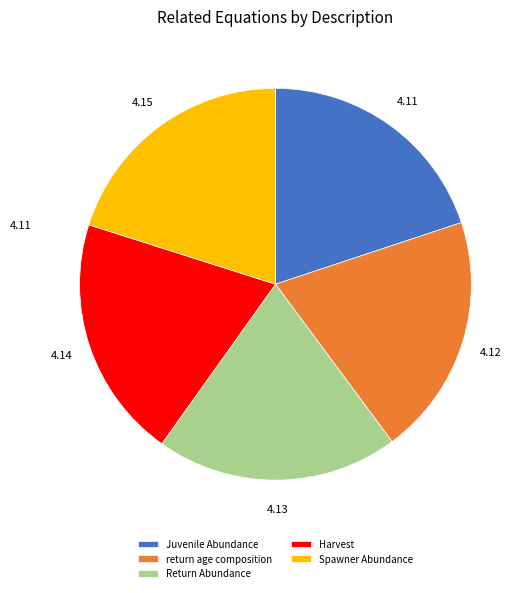

Is the sum of Spawner Abundance and Harvest greater than half?

No